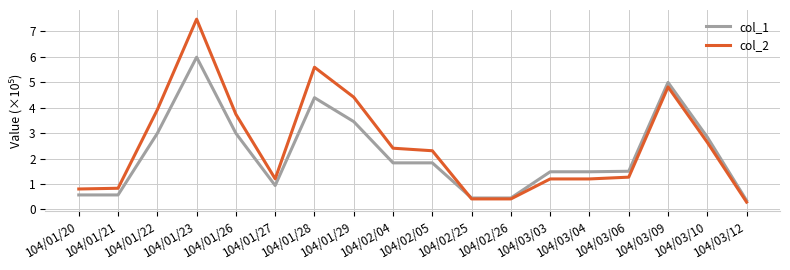

How many values in the col_2 series exceed 2?

9